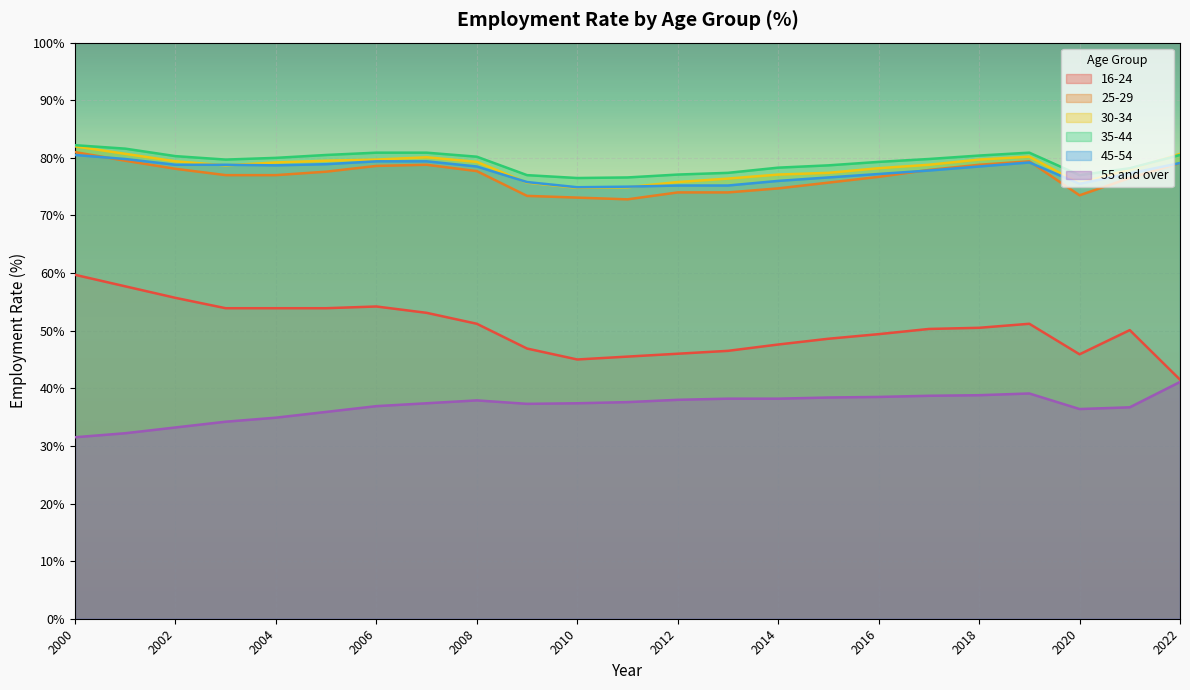

Rank the series by their maximum value, from lowest to highest.

55 and over, 16-24, 45-54, 25-29, 30-34, 35-44